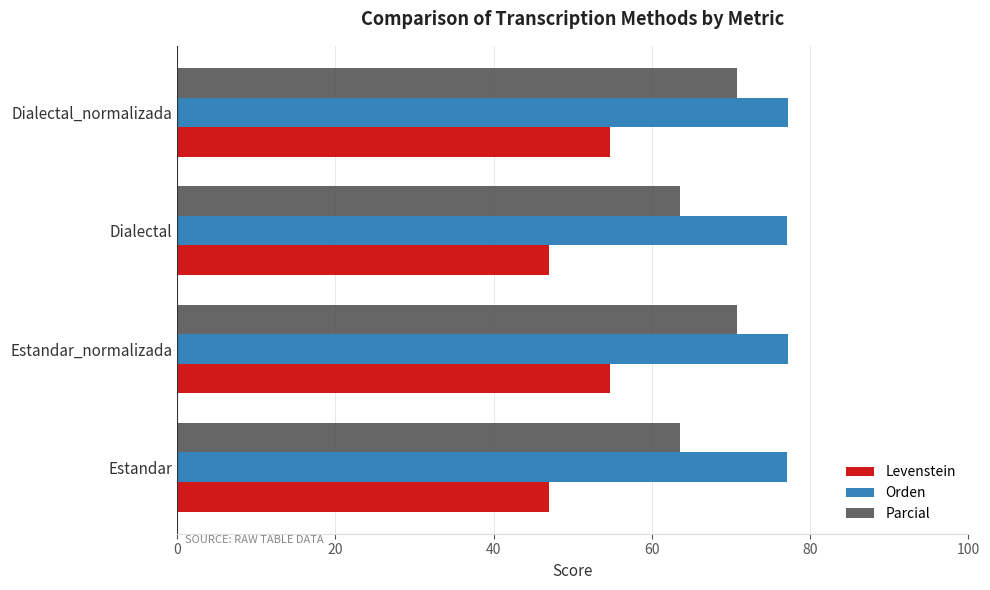

What is the spread (max minus min) of values at Estandar?

30.0